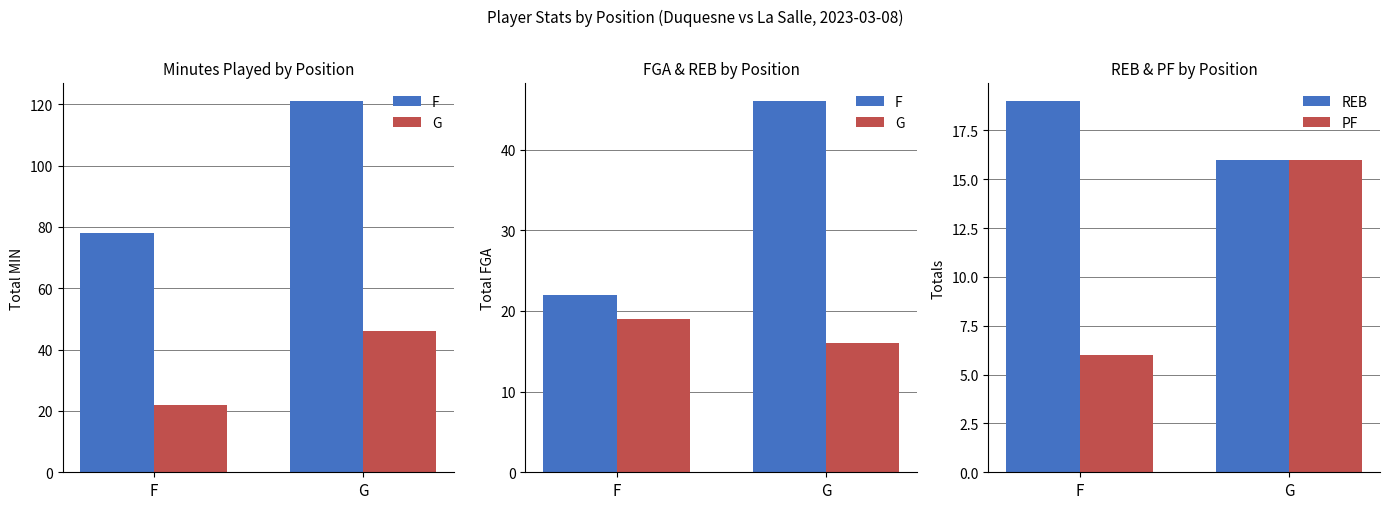

How many F values are between 22 and 46?

2